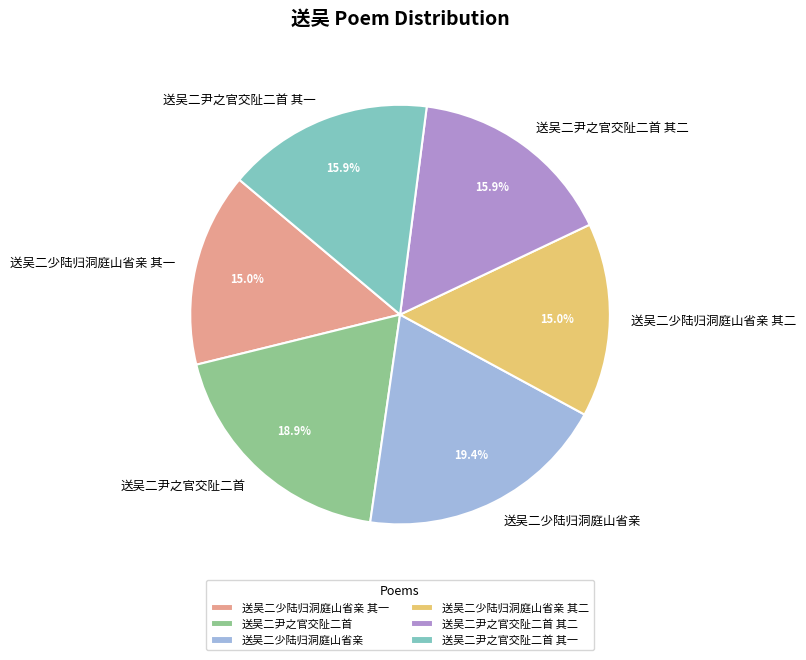

Which has a higher value, 送吴二尹之官交阯二首 or 送吴二尹之官交阯二首 其一?

送吴二尹之官交阯二首